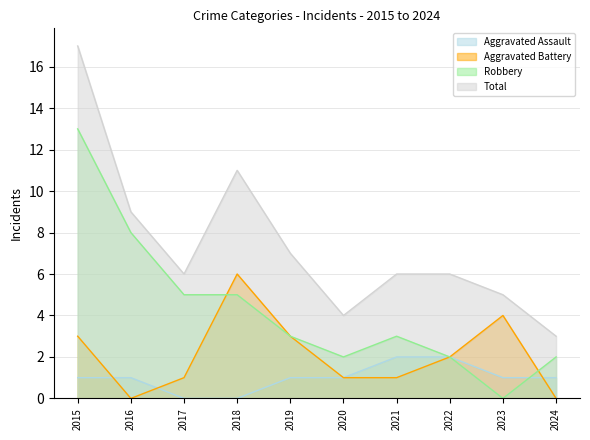

How many lines are shown in the chart?

4